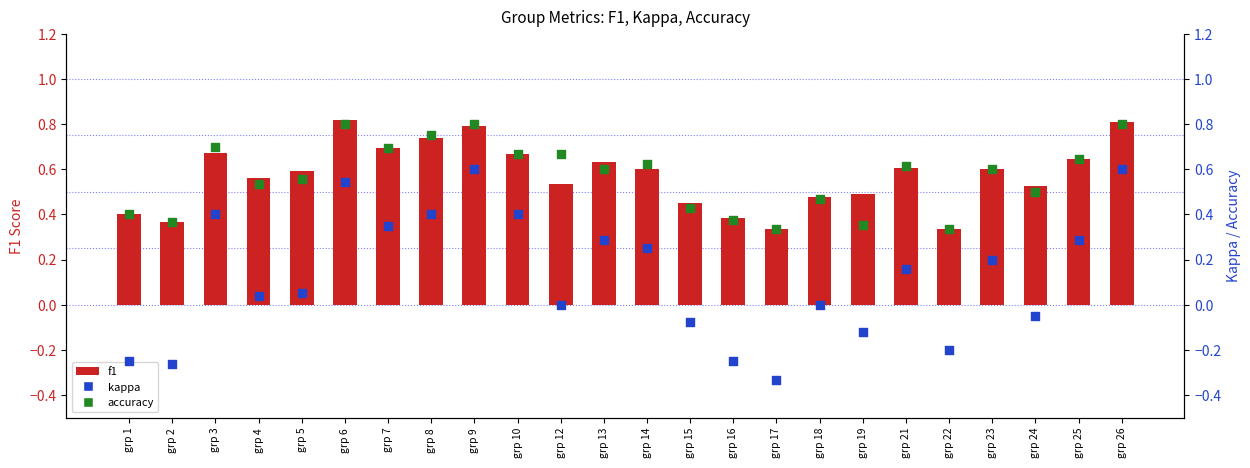

What is the total value across all series at grp 3?

1.8